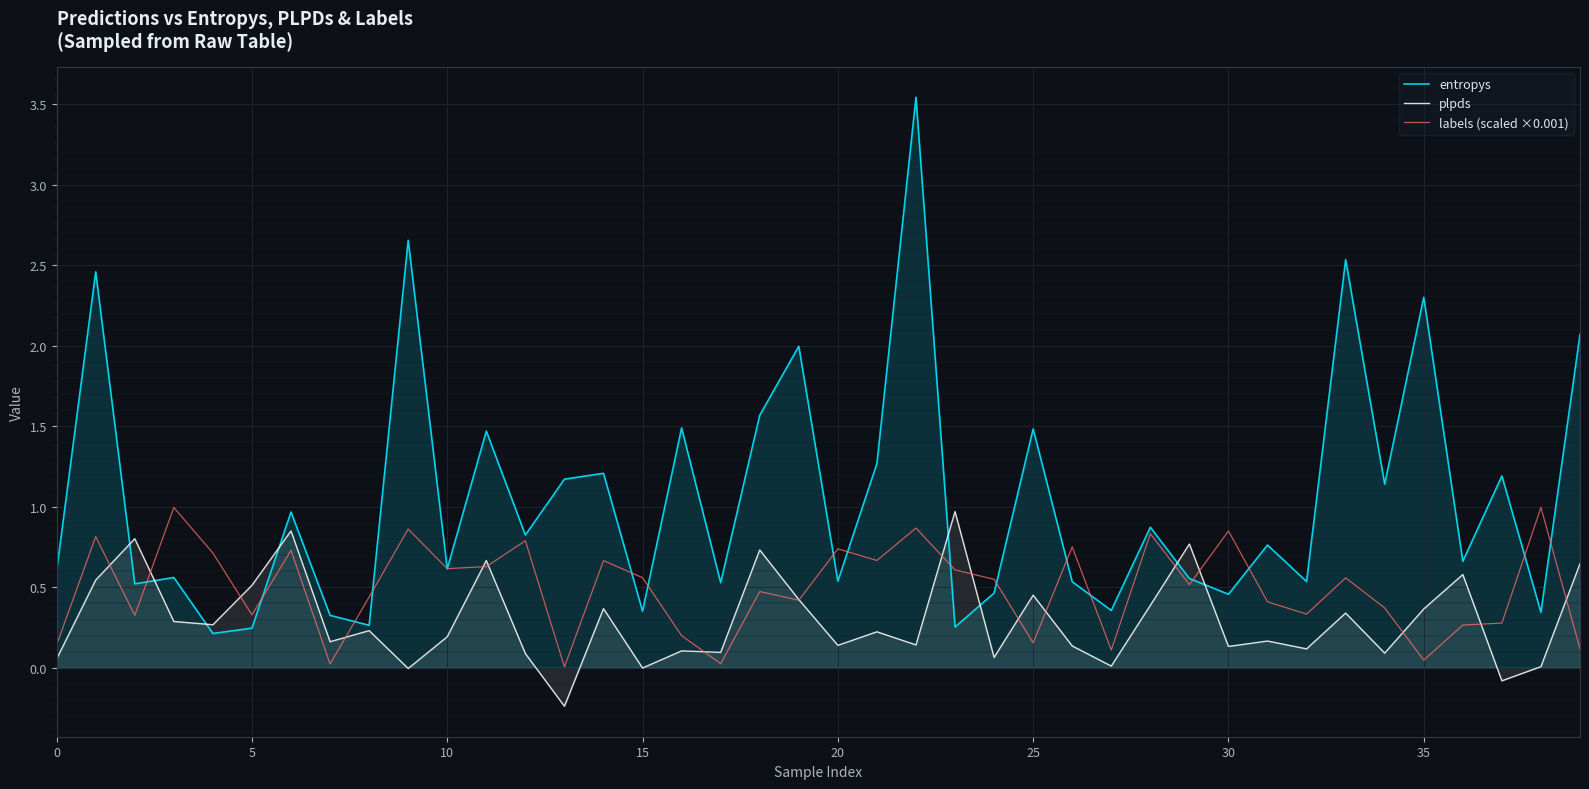

What is the difference between the maximum and minimum values in the labels (scaled ×0.001) series?

1.0